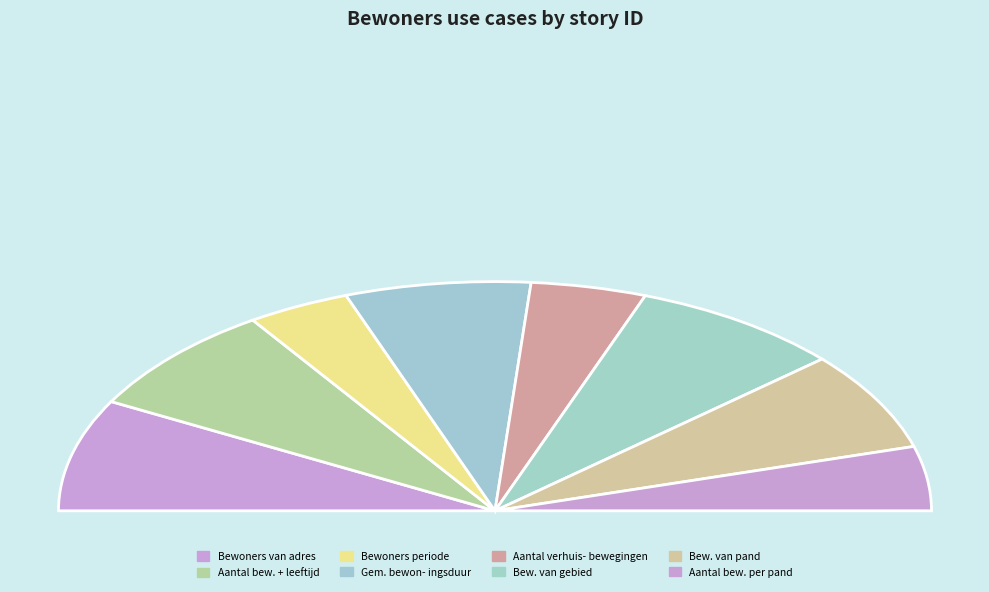

How much of the chart is everything except aantal bewoners per adres + leeftijd?

84.5%